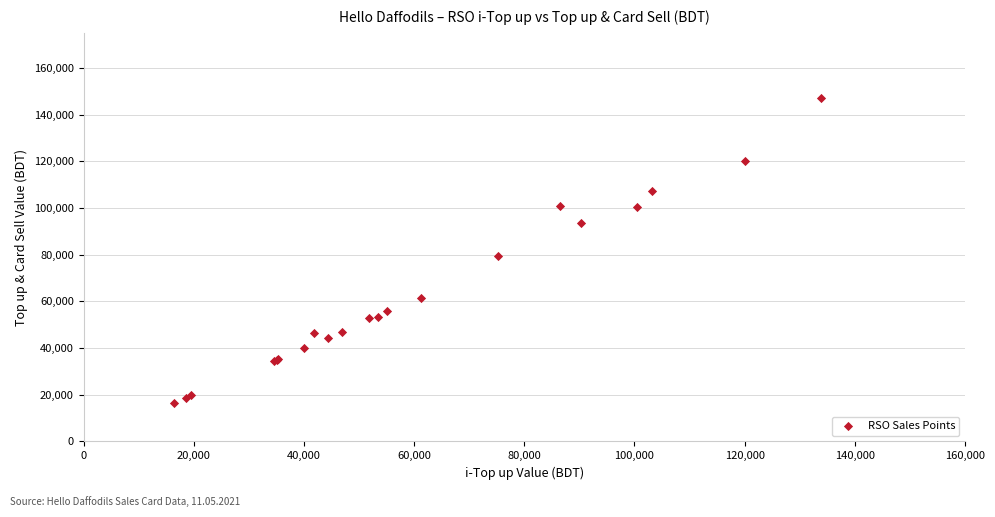

What Y value in the scatter plot is closest to 81735?

79426